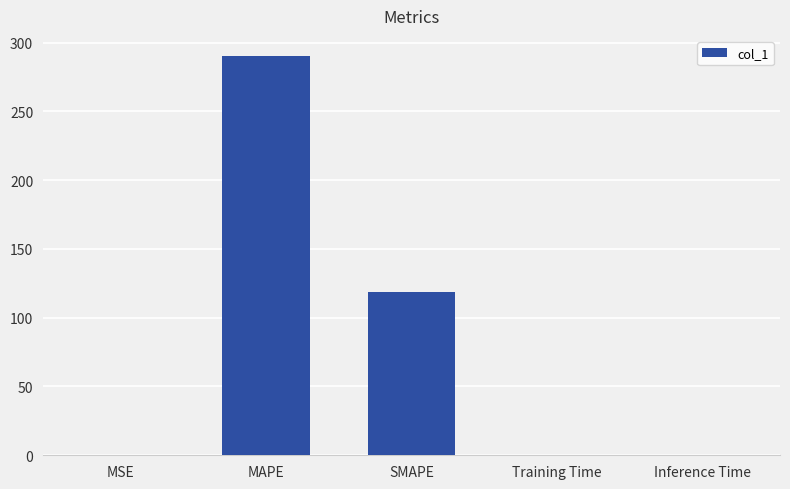

Are the bars grouped side by side (vs. stacked)?

No